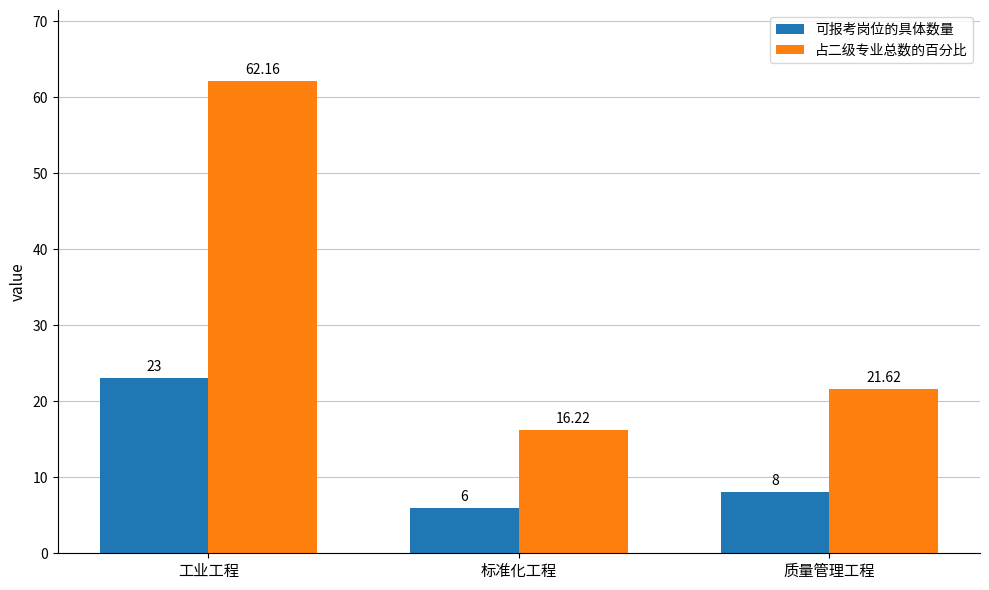

Which category has the lowest value across all series?

标准化工程